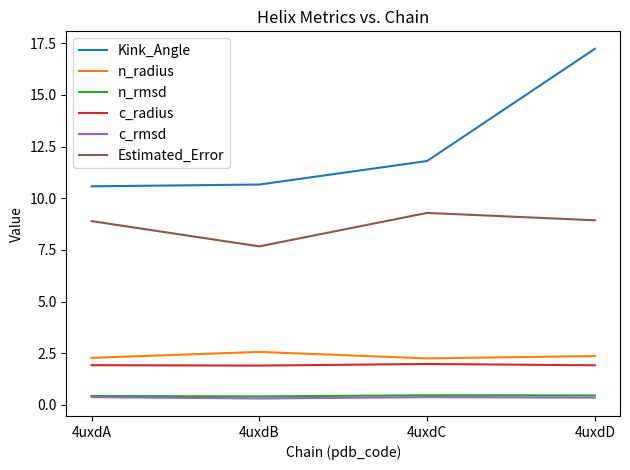

What is the highest value of the Kink_Angle series?

17.2